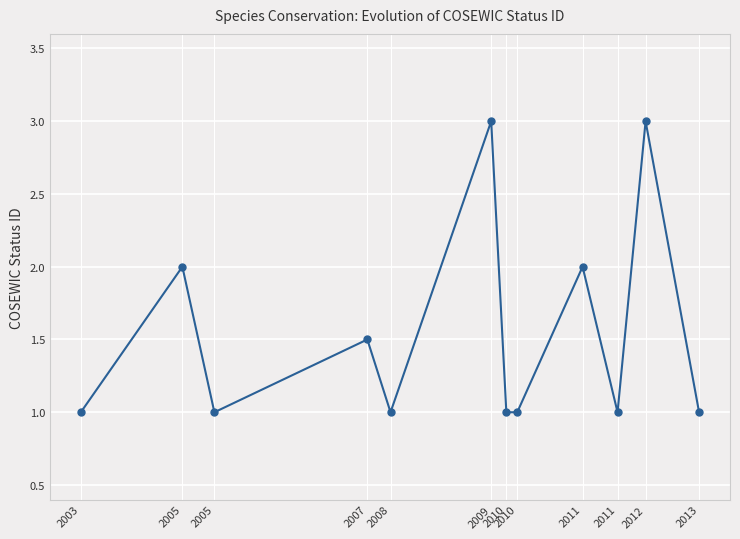

List the labels in order of value, largest first.

2009, 2012, 2005, 2011, 2007, 2003, 2005, 2008, 2010, 2010, 2011, 2013